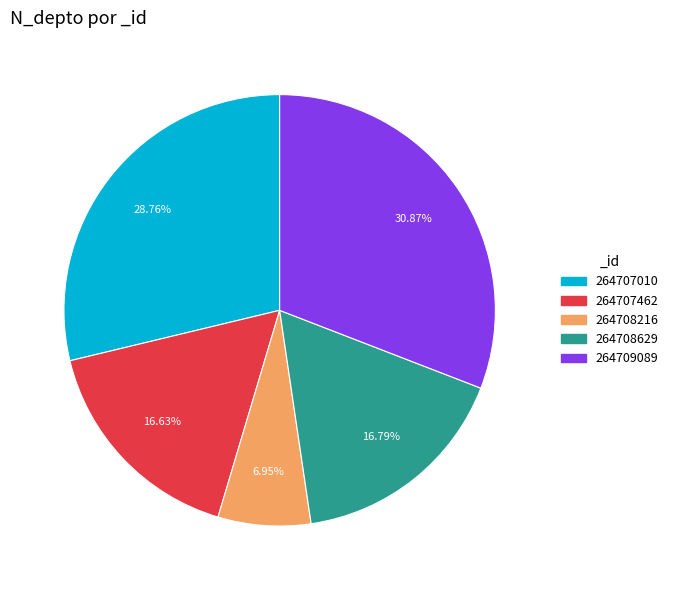

Count the number of slices in the pie.

5